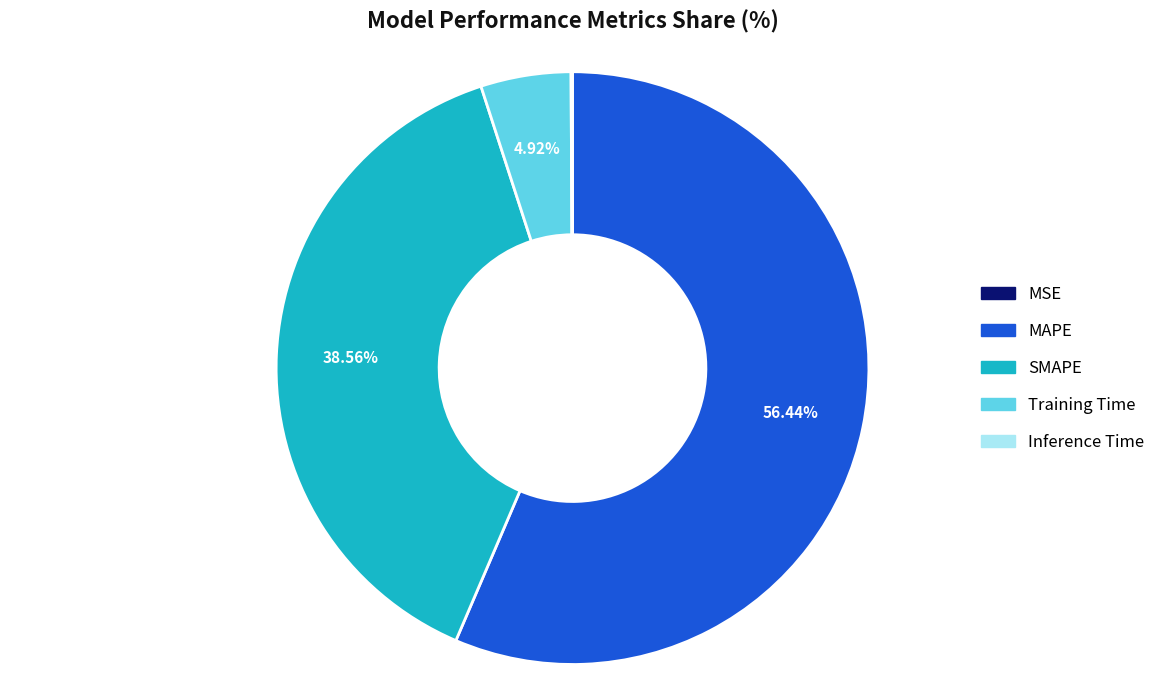

Which slice represents more than half of the pie?

MAPE